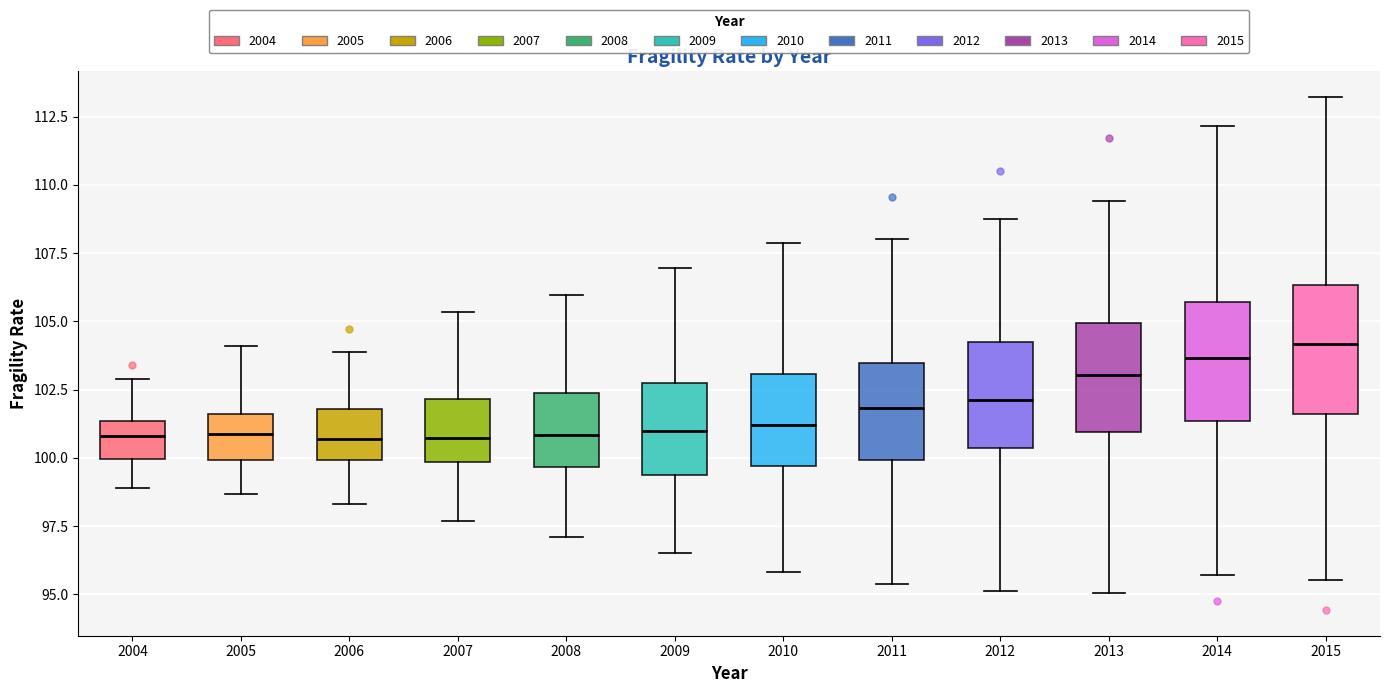

Where does the median line of the box at x = 2014 sit on the y-axis? The values are not printed on the chart, so give them approximately, as read against the axis.

103.5